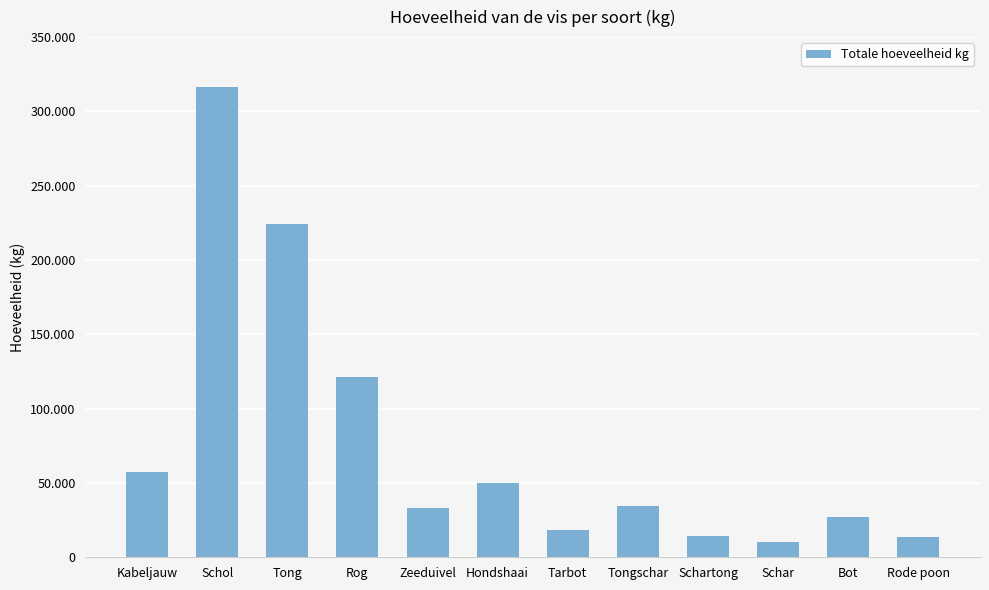

At which label does the data first exceed 34487?

Kabeljauw